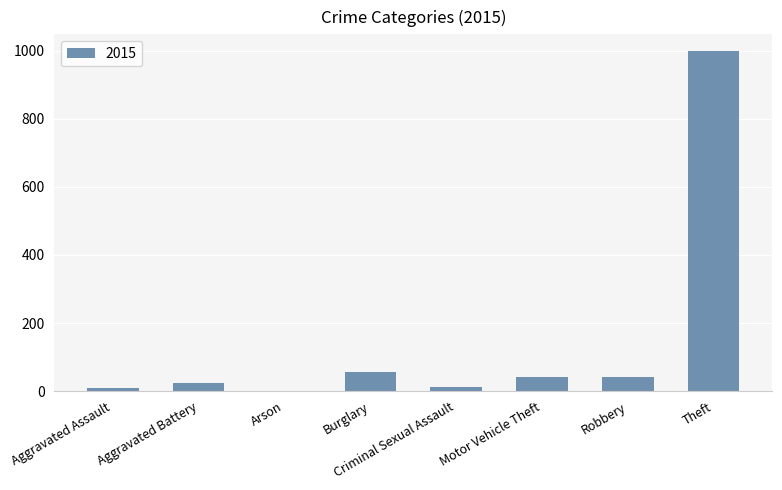

What is the sum of all values?

1185